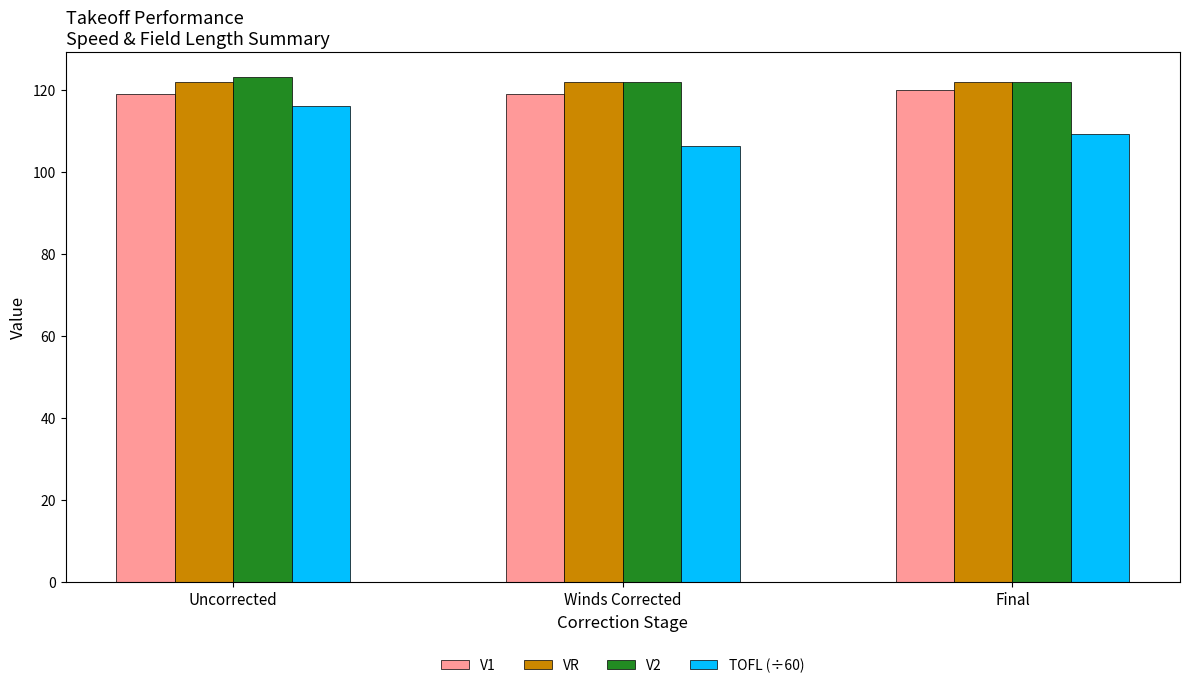

Is it true that V1 equals 188.9 at Uncorrected?

False